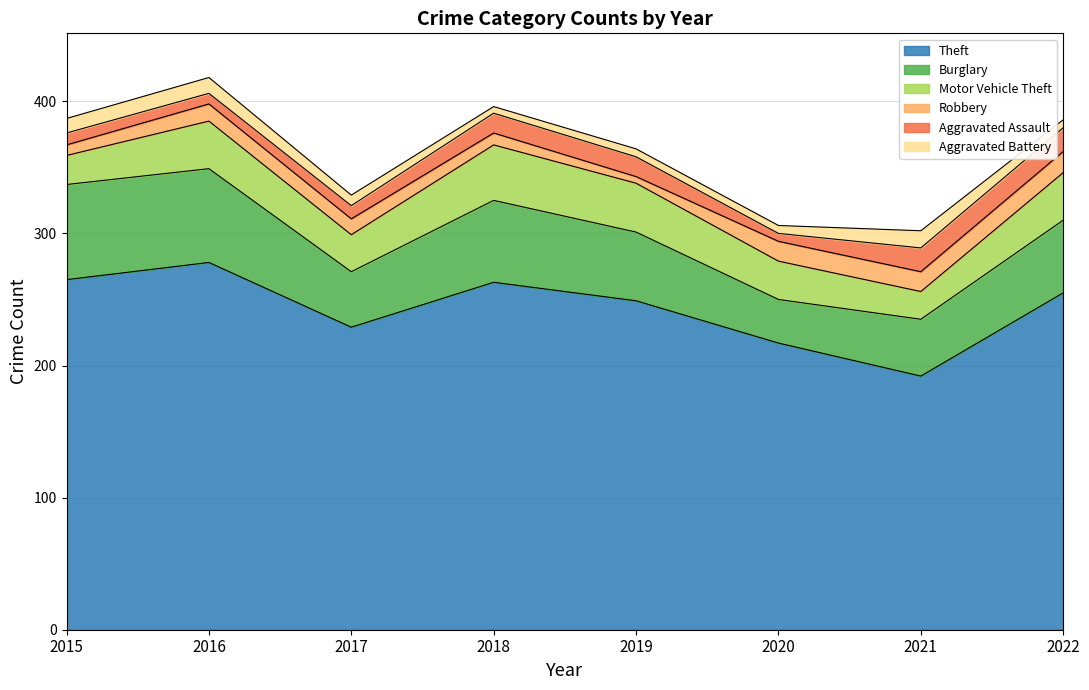

In Motor Vehicle Theft, how many points are lower than both neighbors (excluding endpoints)?

2